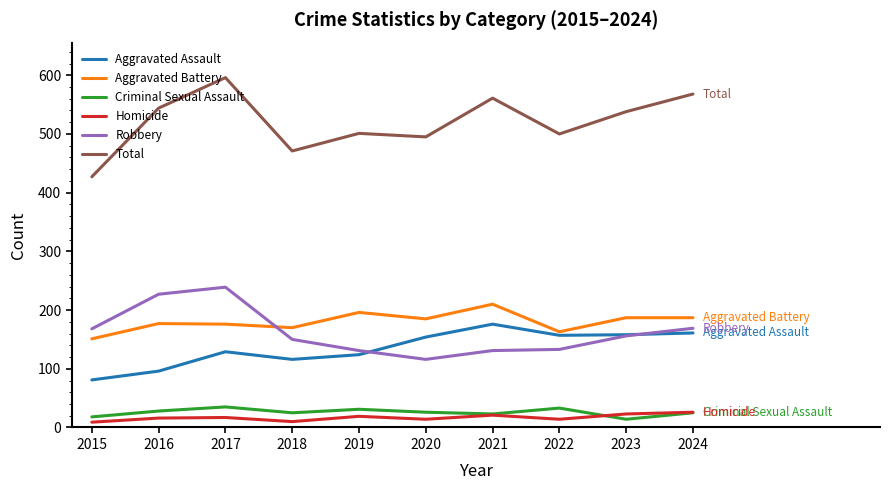

How many values in the Aggravated Battery series are below 185?

5